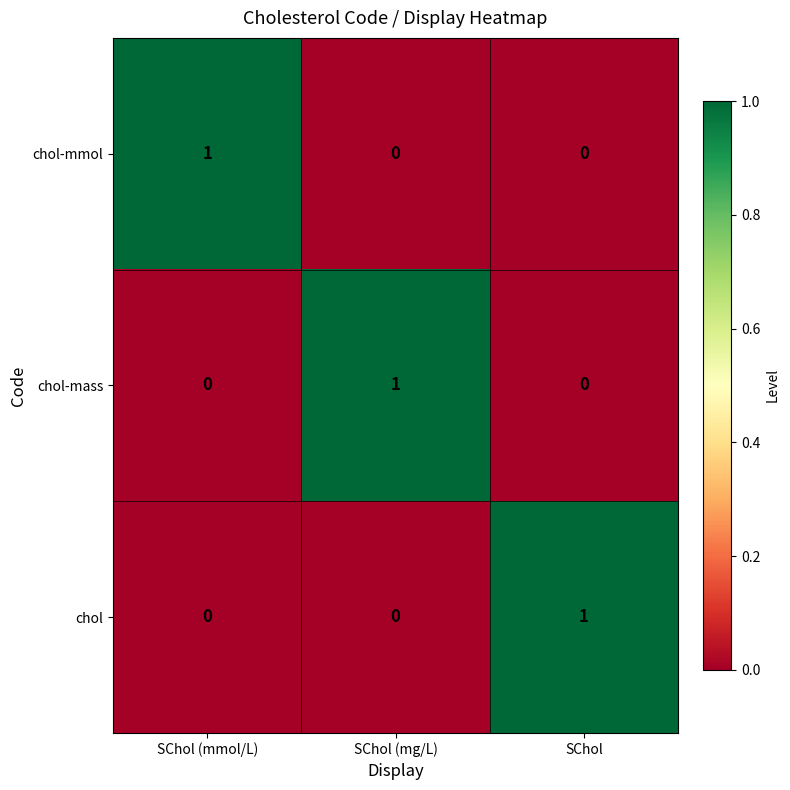

Reading left to right, what are all the values shown in this chart?

chol-mmol: 1	0	0
chol-mass: 0	1	0
chol: 0	0	1